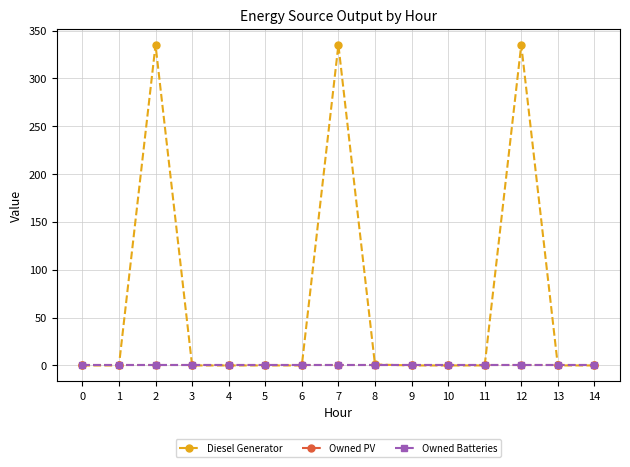

Rank the series by their maximum value, from highest to lowest.

Diesel Generator, Owned PV, Owned Batteries